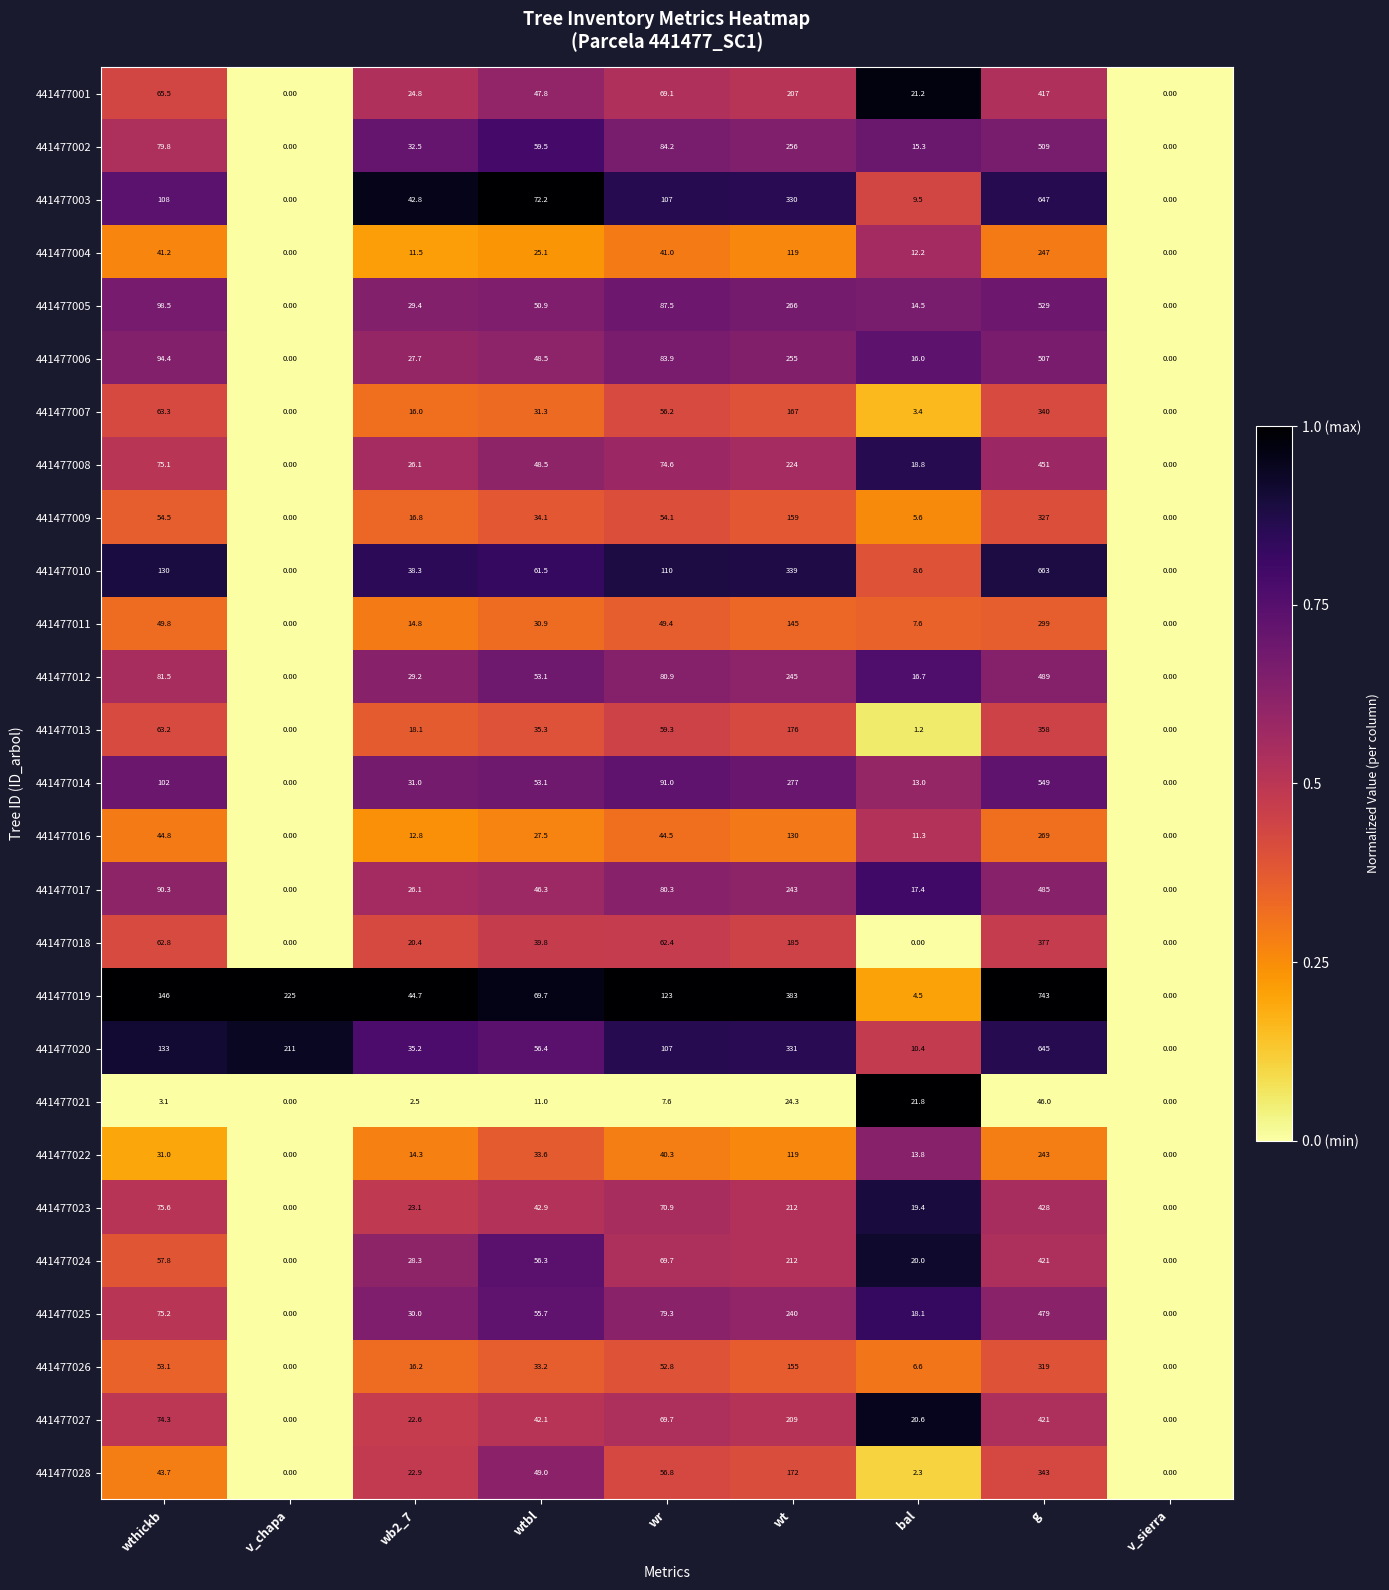

What is the total value across all series at wb2_7?

658.1